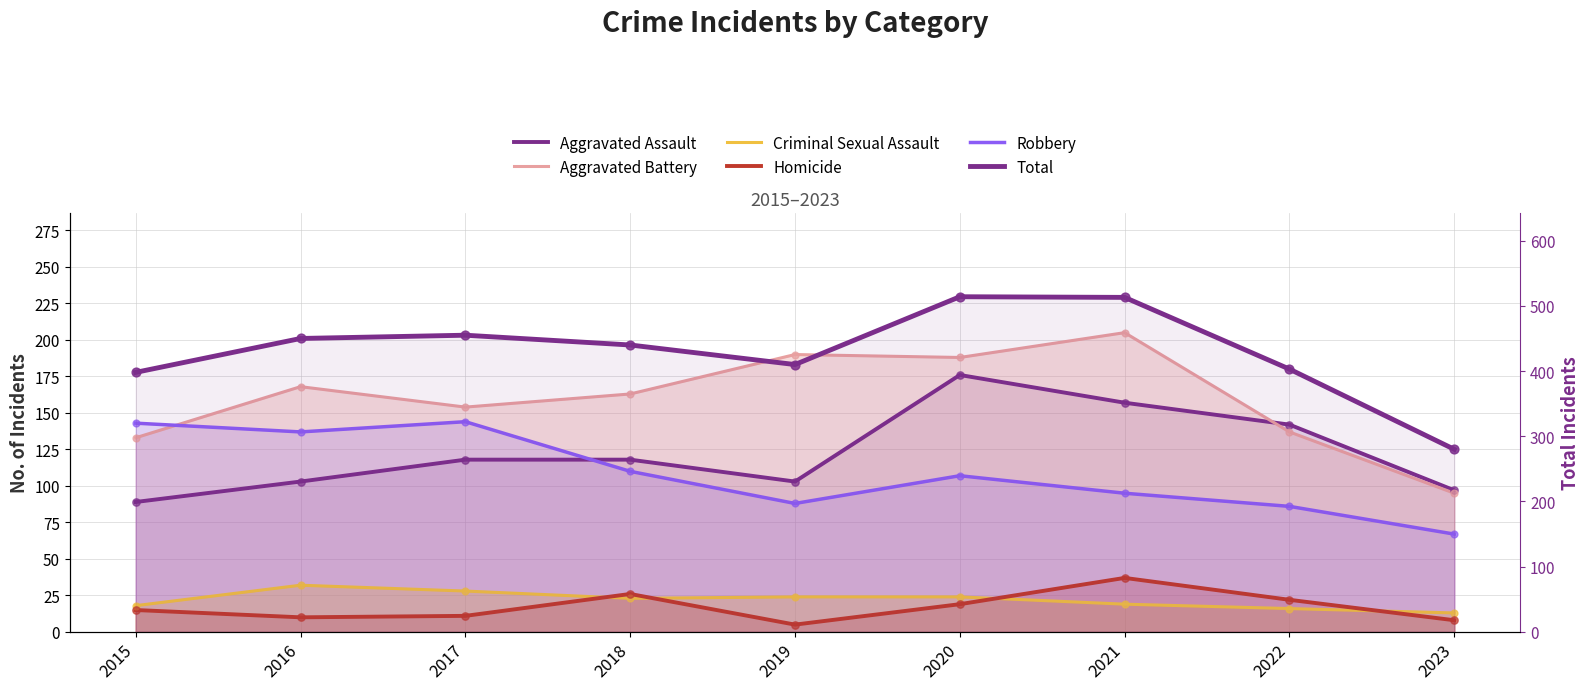

At how many categories does at least one series exceed 431?

5